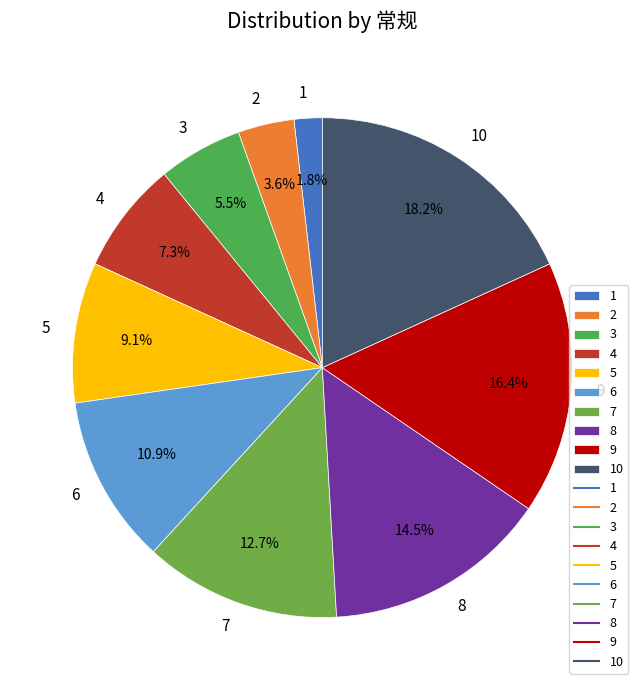

What portion of the pie excludes 9?

83.6%